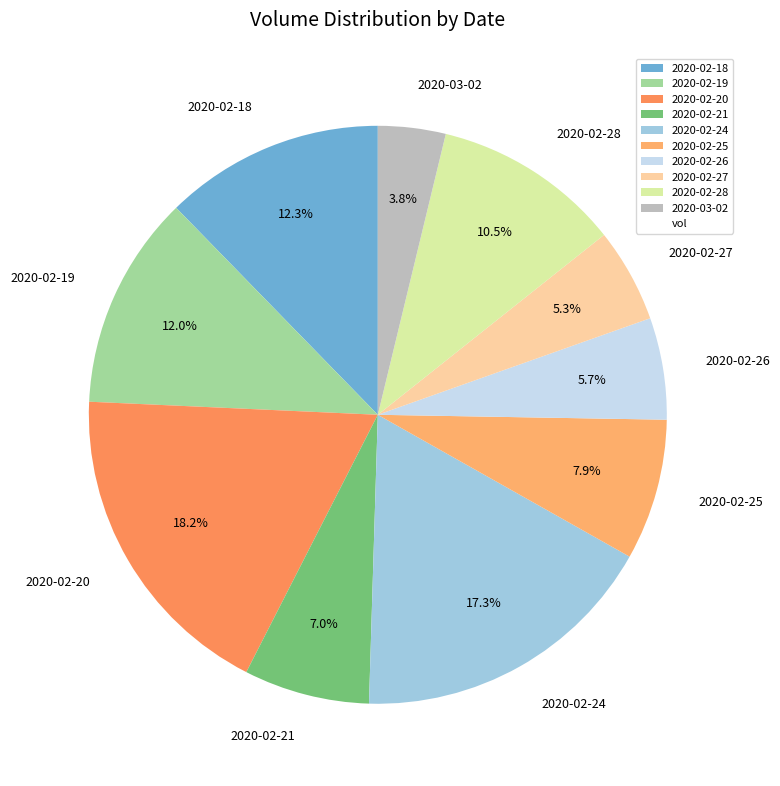

Does 2020-02-26 represent more than half of the total?

No